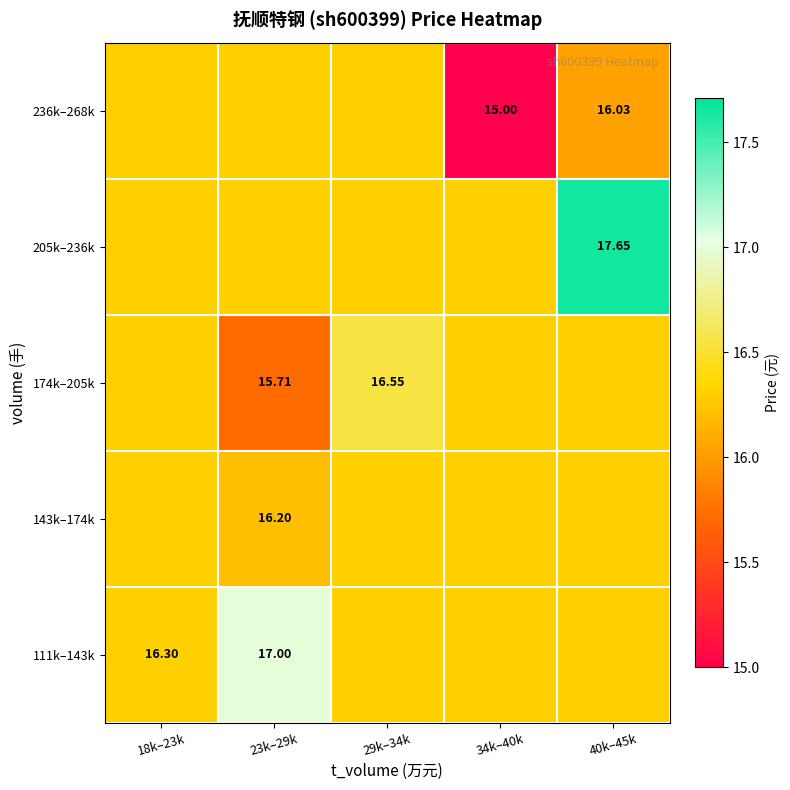

Is the value of 143k–174k at 34k–40k greater than the value of 205k–236k at 18k–23k?

No